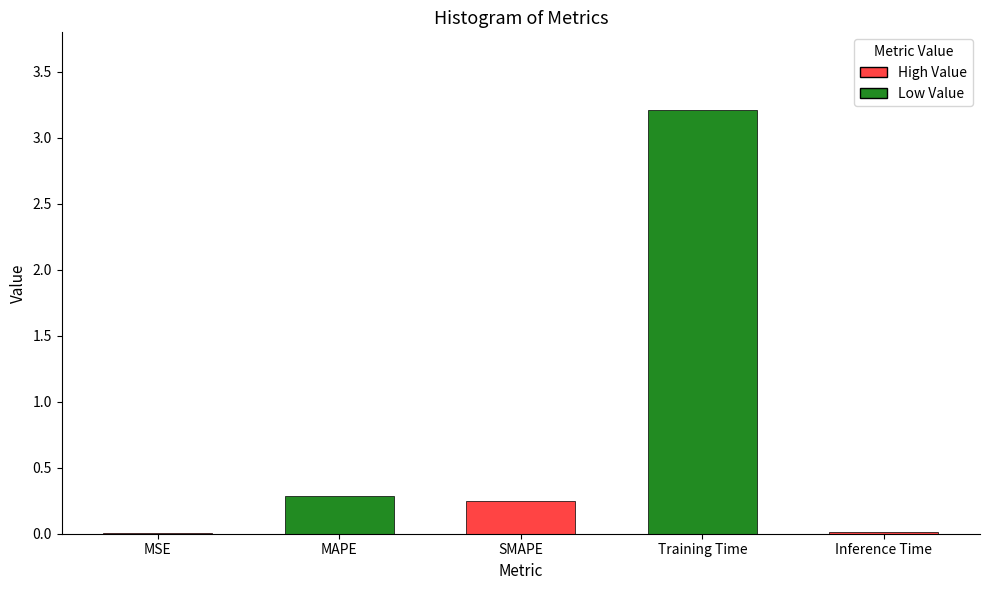

What is the difference between the values at MAPE and MSE?

0.3